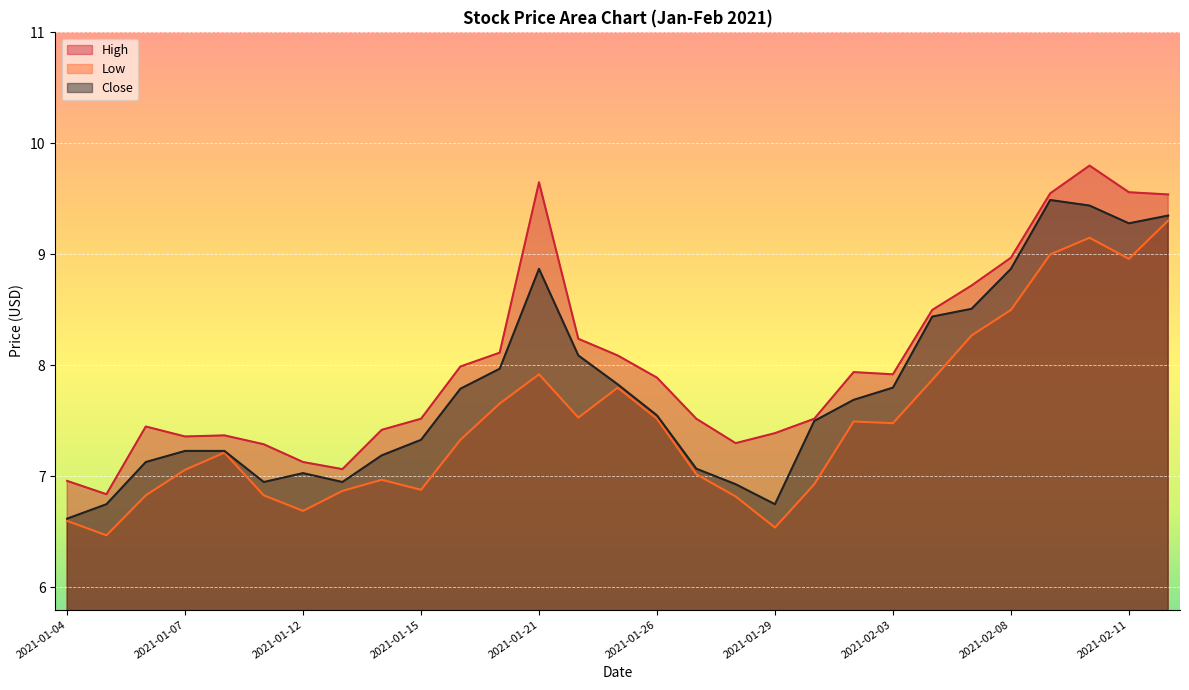

How many lines are shown in the chart?

3